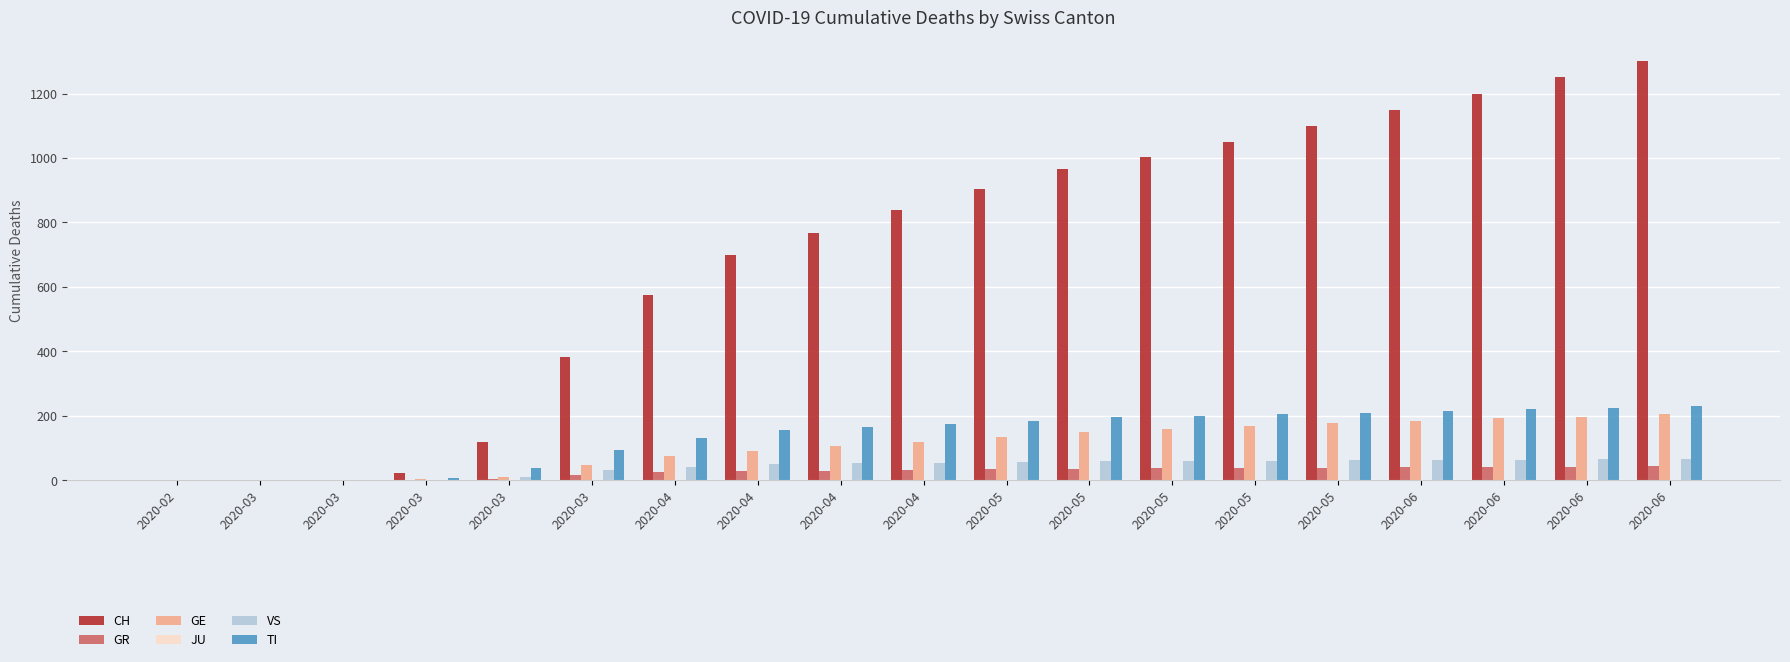

Which category has the lowest value across all series?

2020-02